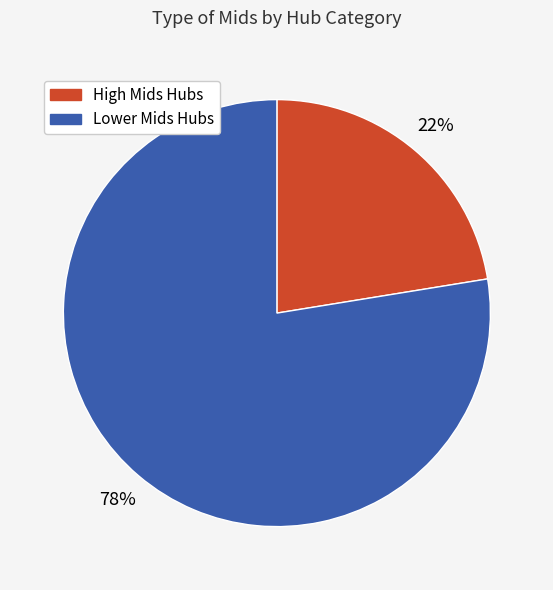

Is there a majority slice in this chart?

Yes